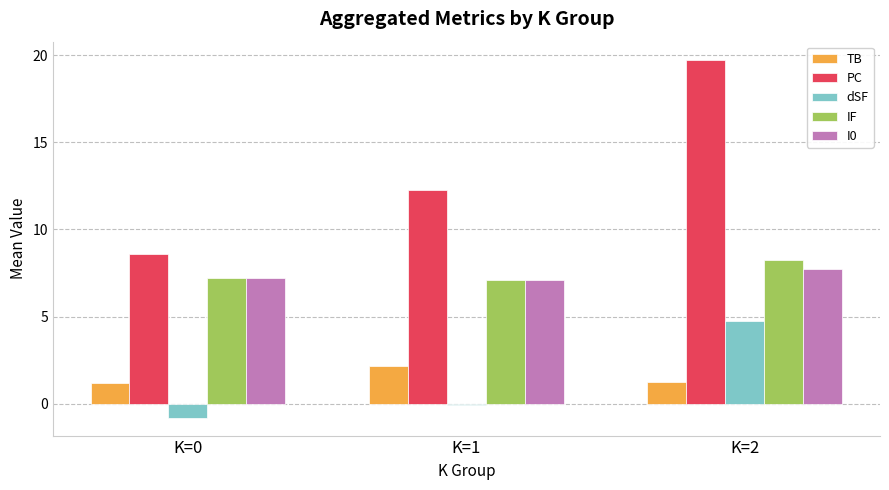

At which label does dSF first exceed 0?

K=2